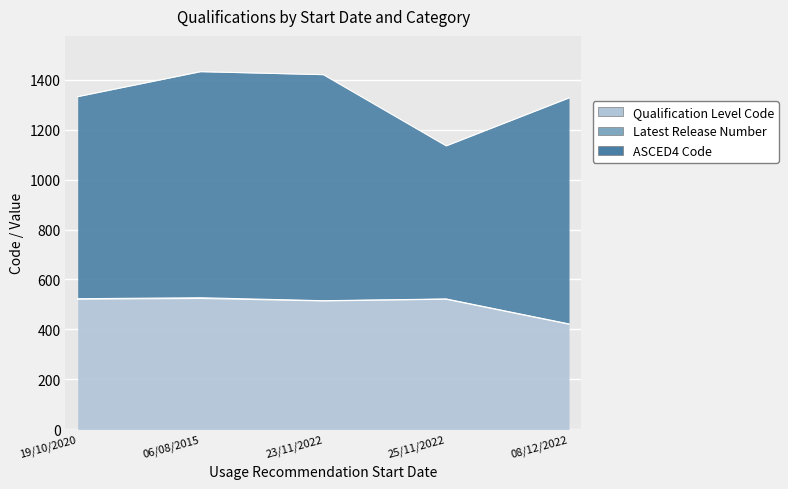

At which category is the sum across all series the highest?

06/08/2015